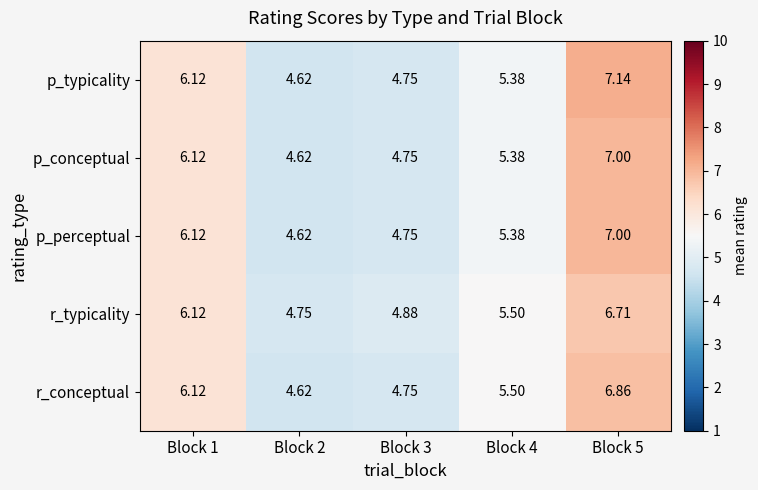

At how many categories does at least one series exceed 5?

3